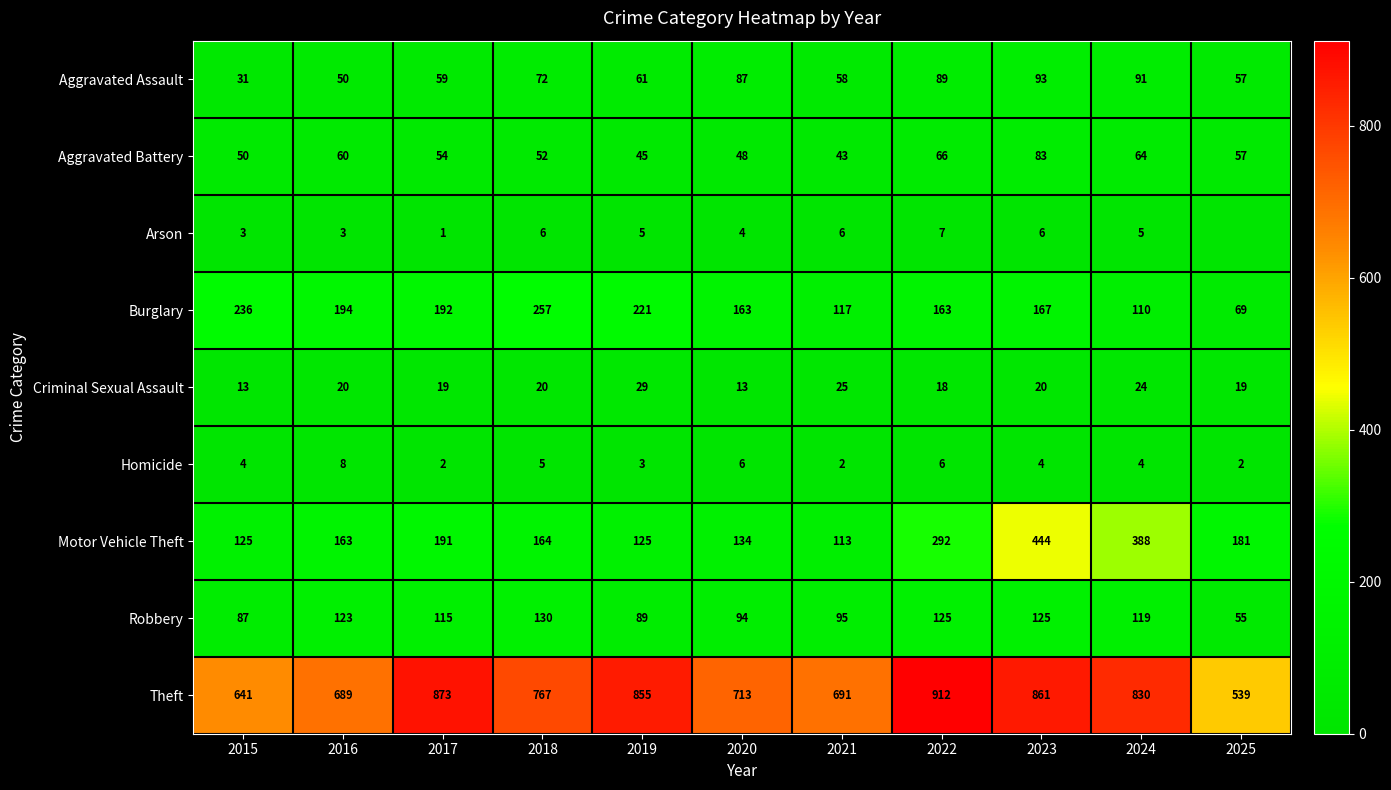

What is the sum of all Burglary values?

1889